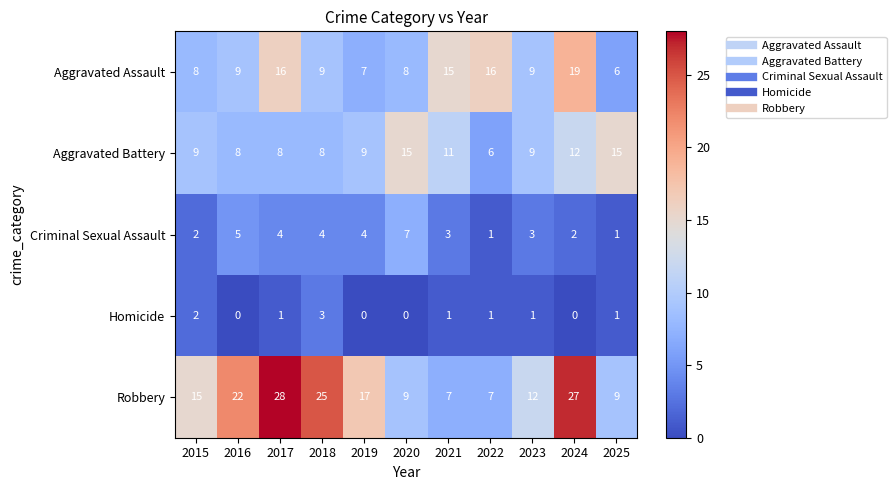

Is it true that Criminal Sexual Assault equals 6 at 2019?

False